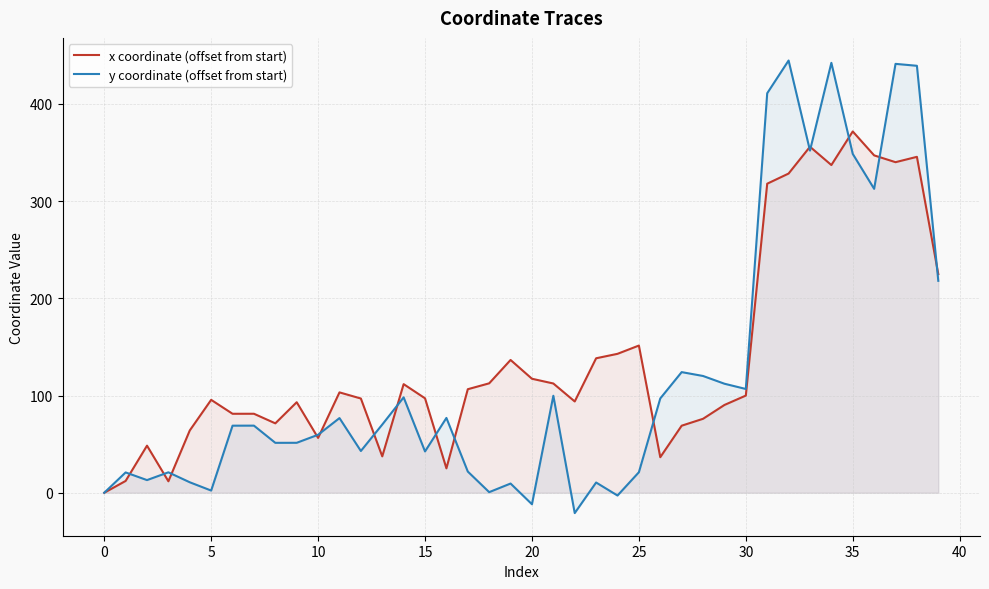

In y coordinate (offset from start), how many points are lower than both neighbors (excluding endpoints)?

12